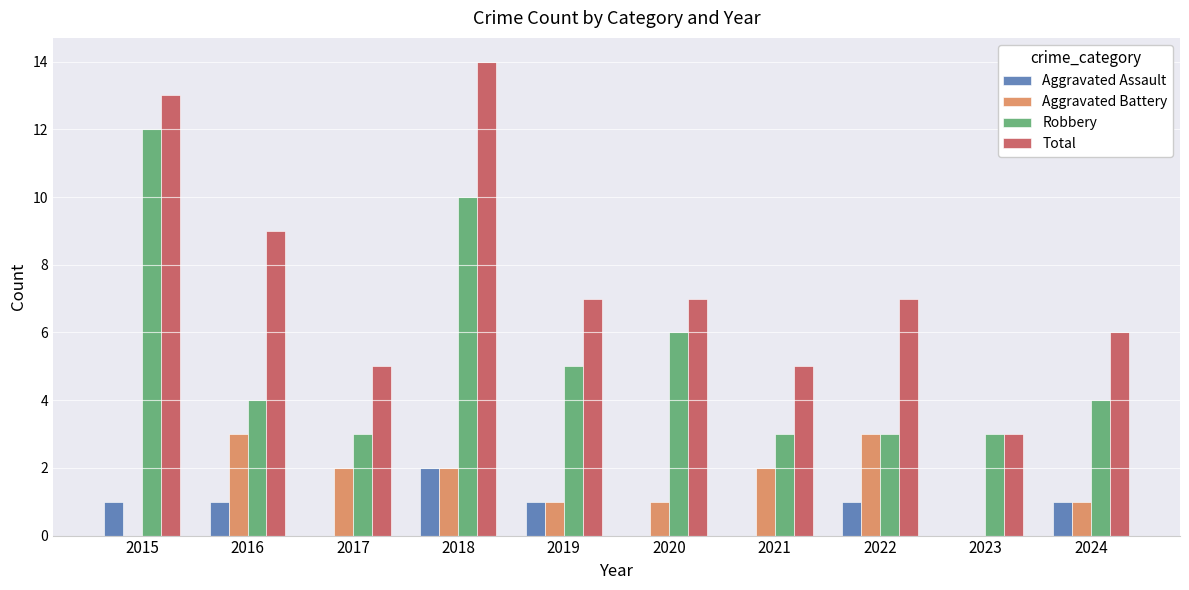

At which category does the chart reach its peak across all series?

2018